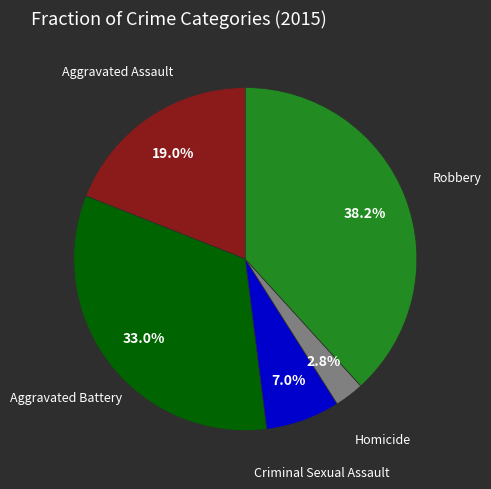

Combined, what portion of the pie is Robbery and Aggravated Assault?

57.2%